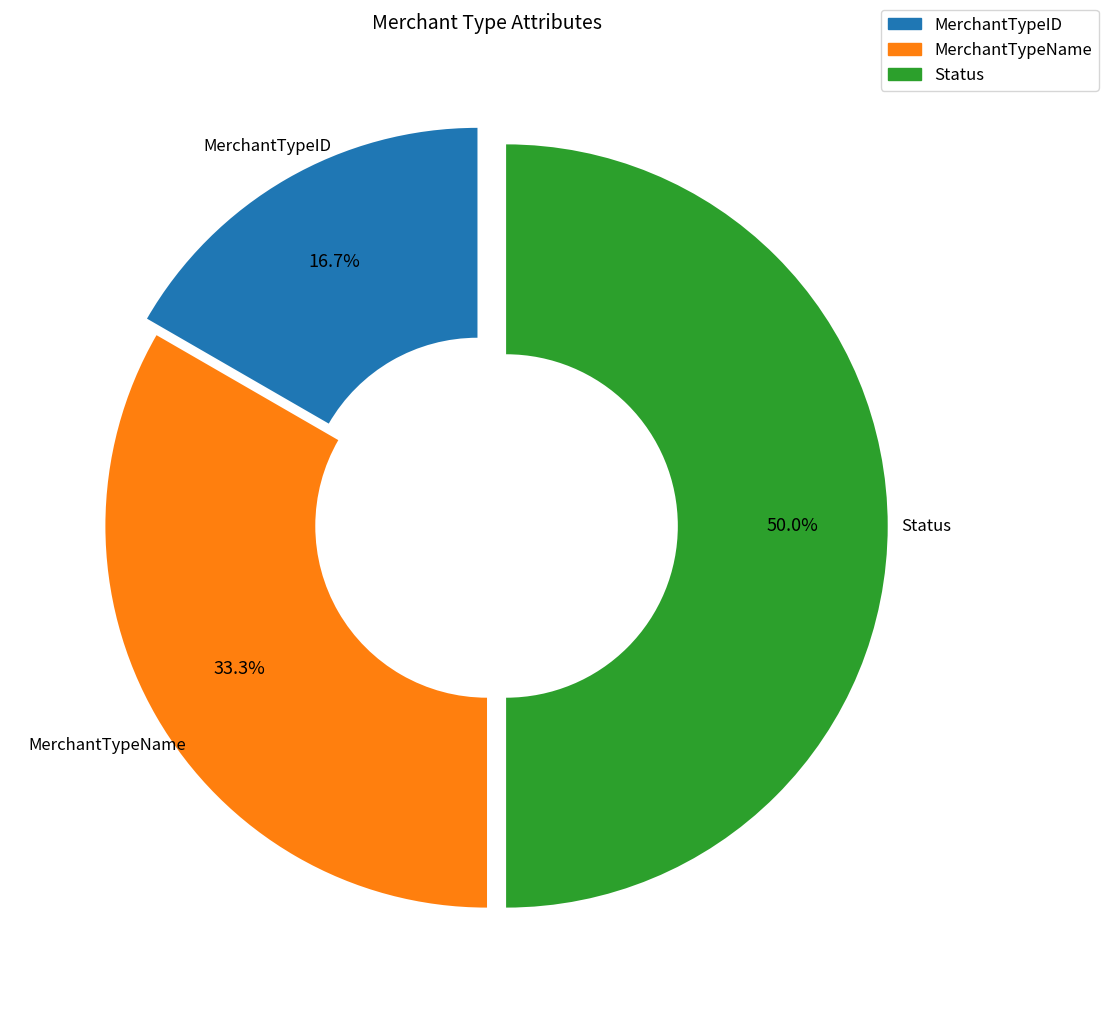

To the nearest percent, what is the combined percentage of Status and MerchantTypeID?

67%